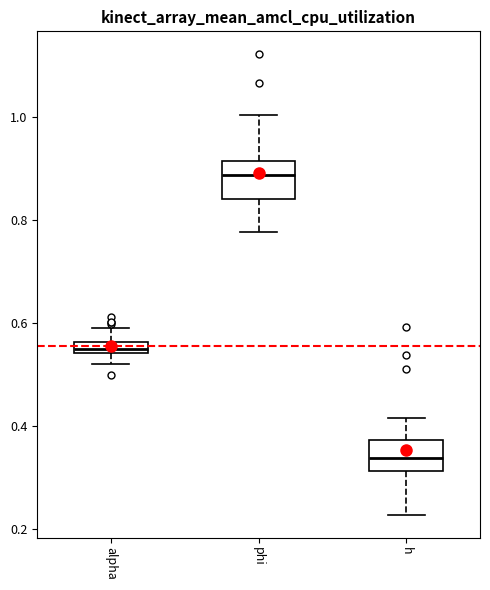

Where does the upper whisker of the box for h end on the y-axis? The values are not printed on the chart, so give them approximately, as read against the axis.

0.42